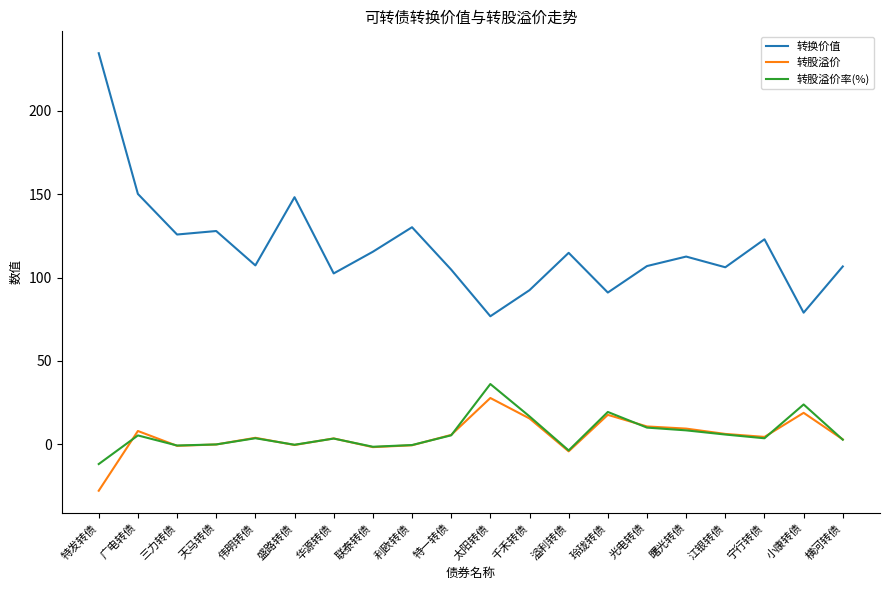

True or false: 转换价值 and 转股溢价率(%) cross at least once.

False